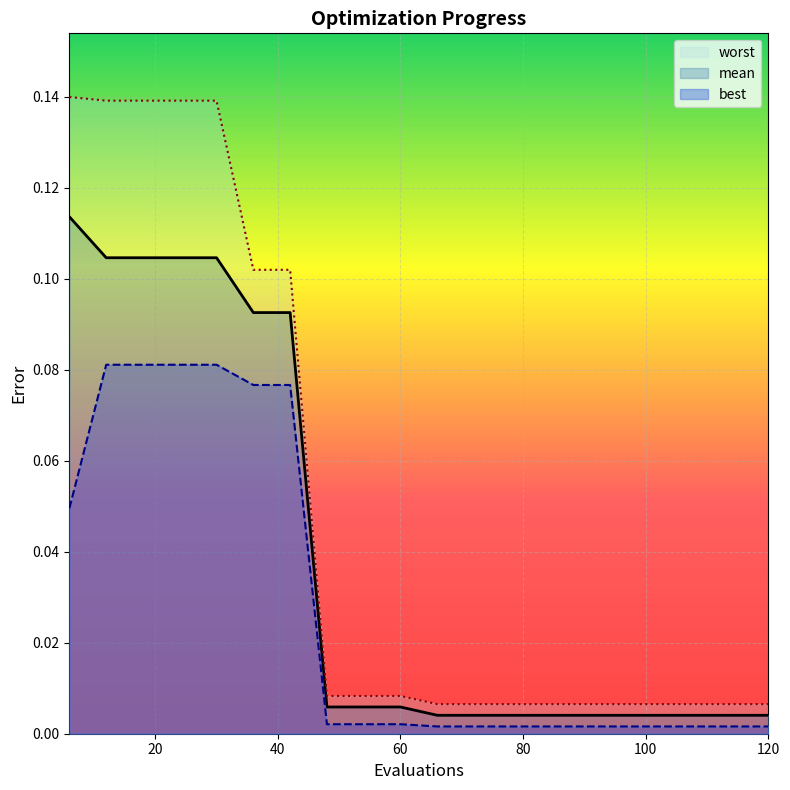

Which category has the highest value in the best series?

12